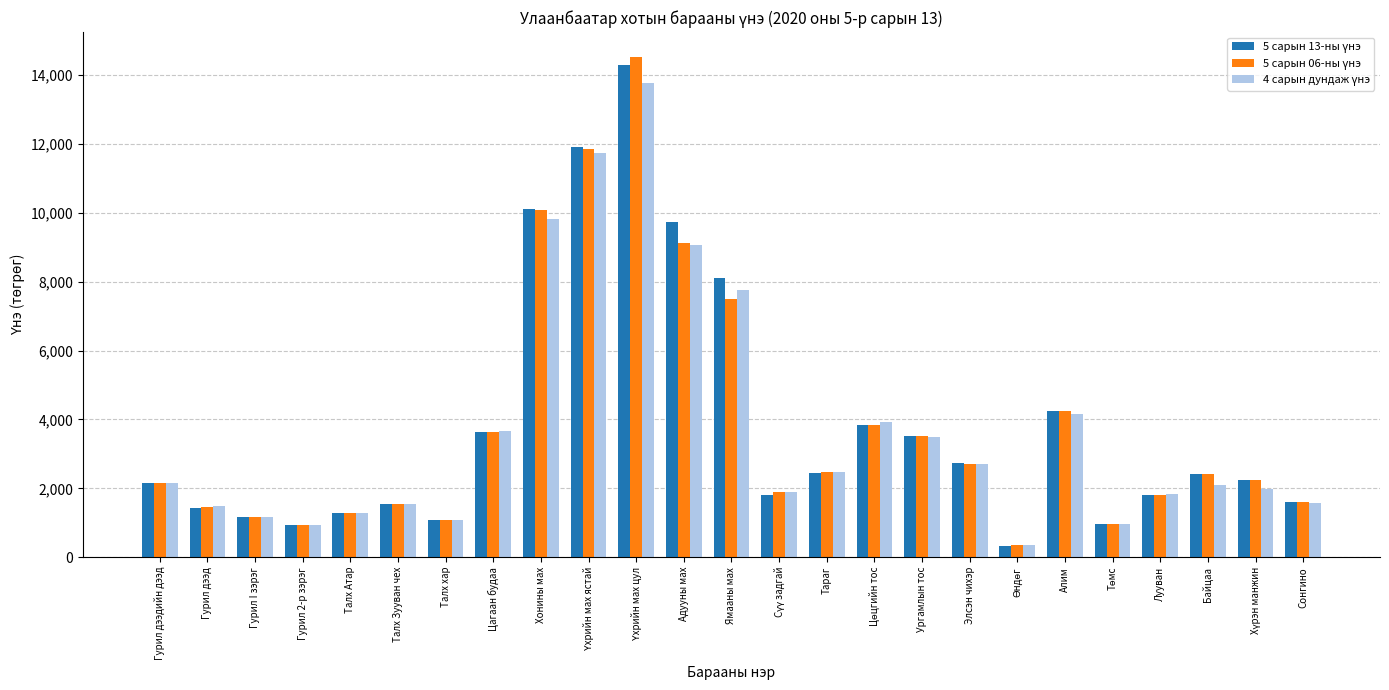

What is the label of the 1st bar from the right?

Сонгино